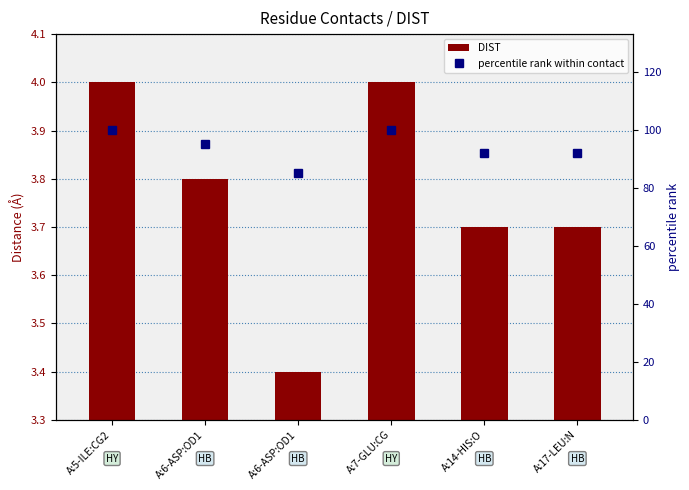

Does the chart contain any negative values?

No